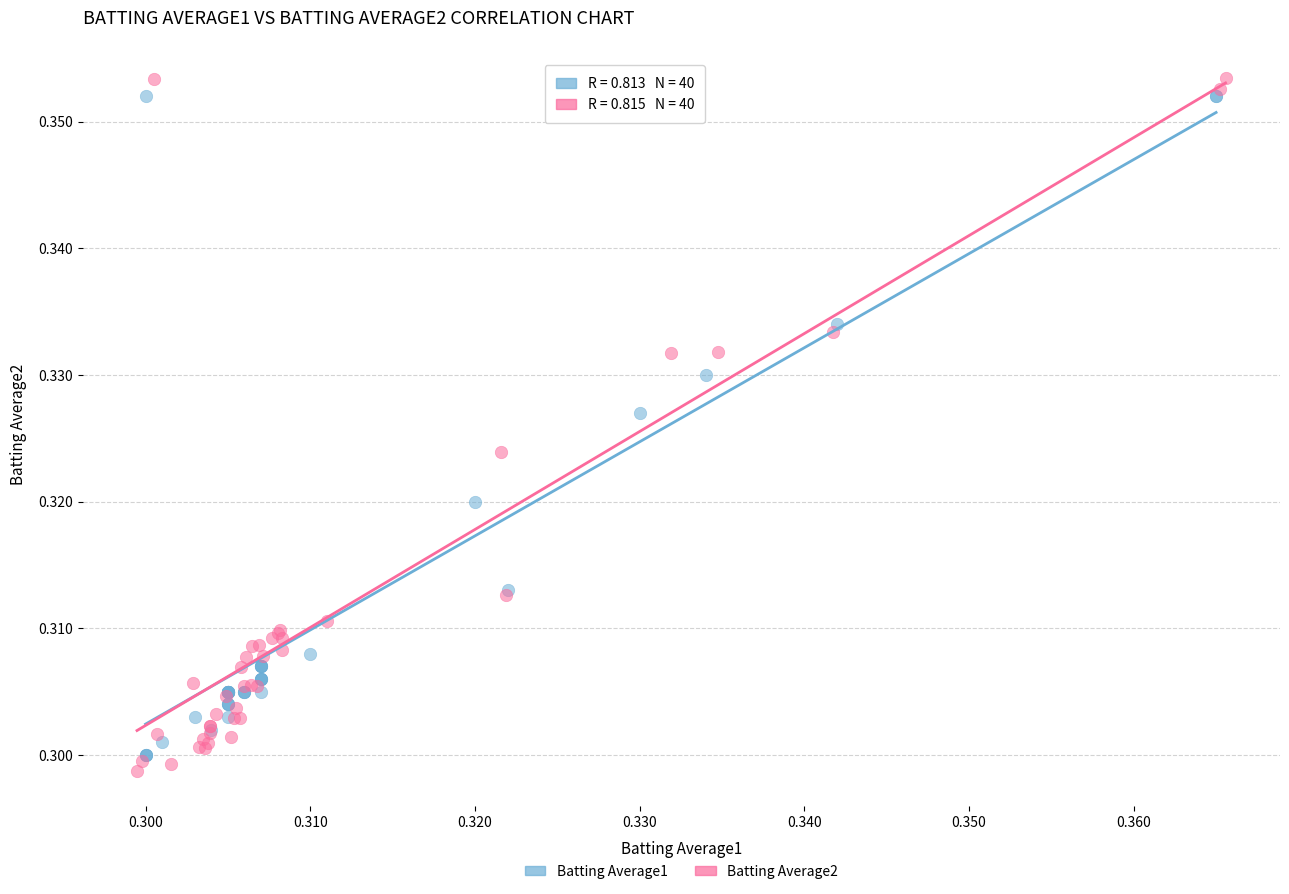

Which series has the largest Y range (max minus min)?

Batting Average2